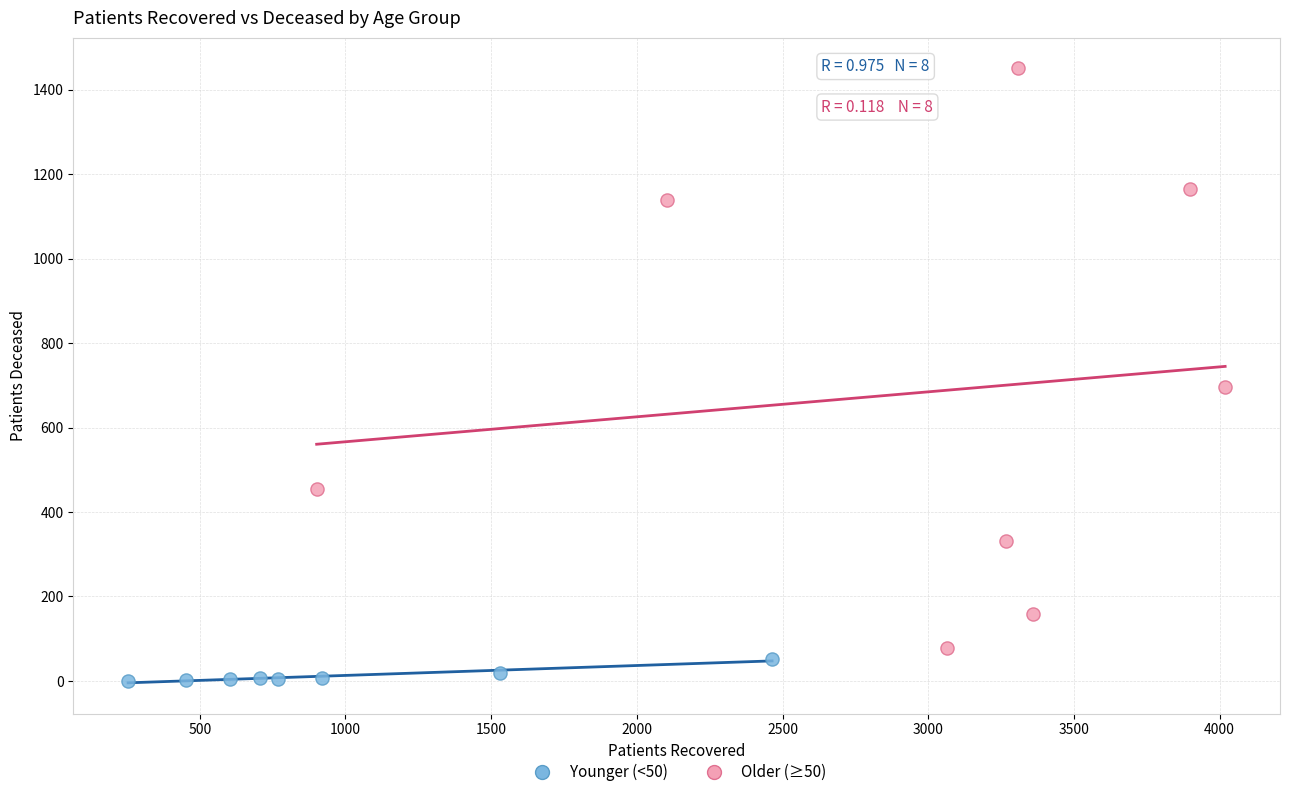

Which series contains the lowest Y value?

Younger (<50)